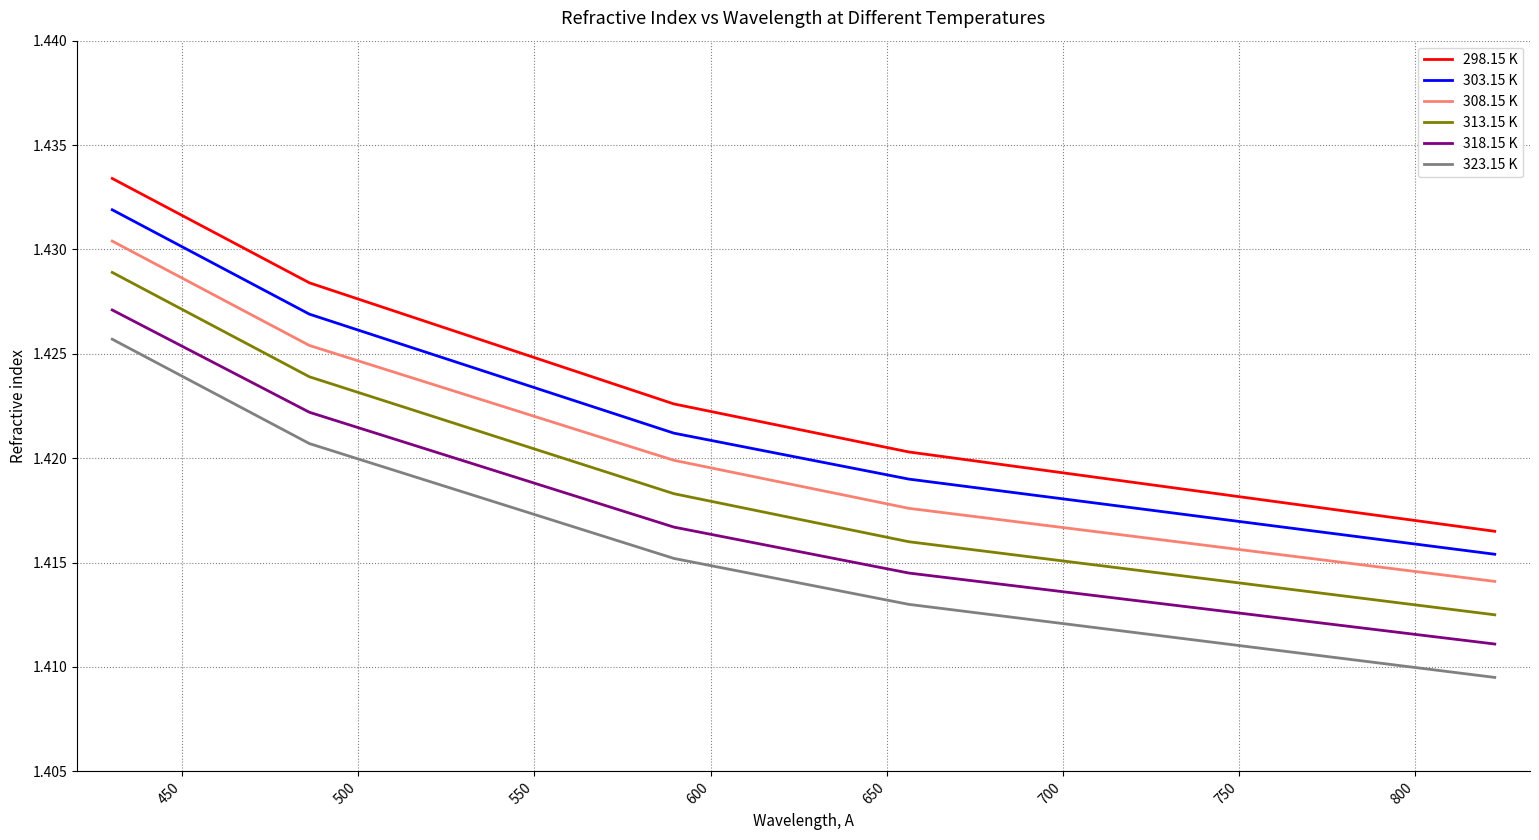

What are all the series names shown in the legend?

298.15 K, 303.15 K, 308.15 K, 313.15 K, 318.15 K, 323.15 K